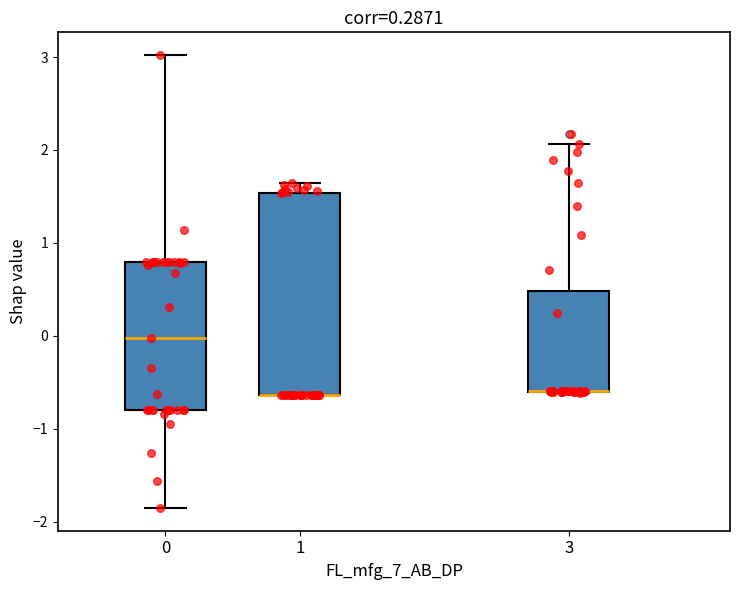

Which box is the tallest, from its lower edge to its upper edge?

1